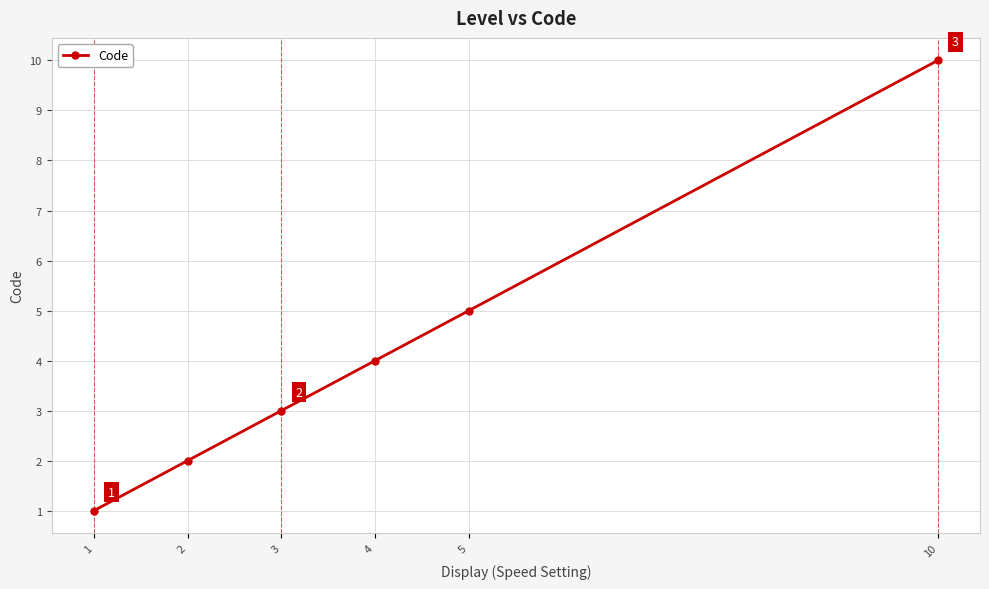

What is the average value?

4